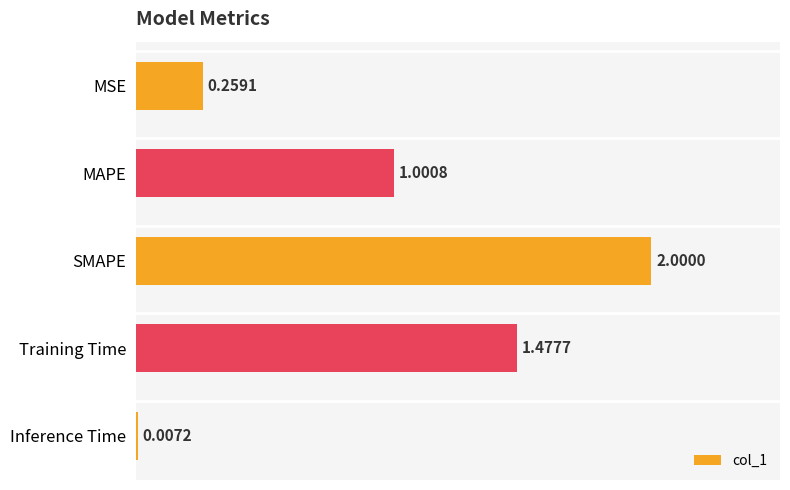

What is the change in value from MSE to SMAPE?

+1.7